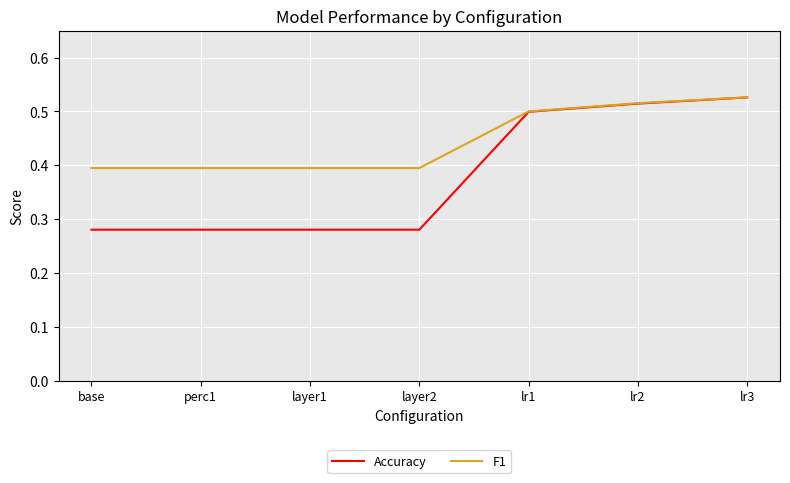

What position from the left is lr1?

5